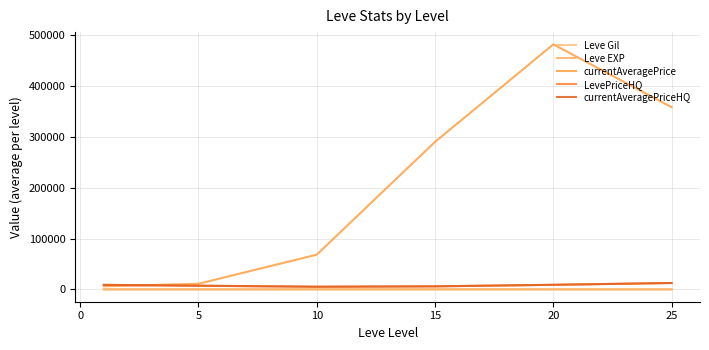

Is this an area chart (filled region under the line)?

No